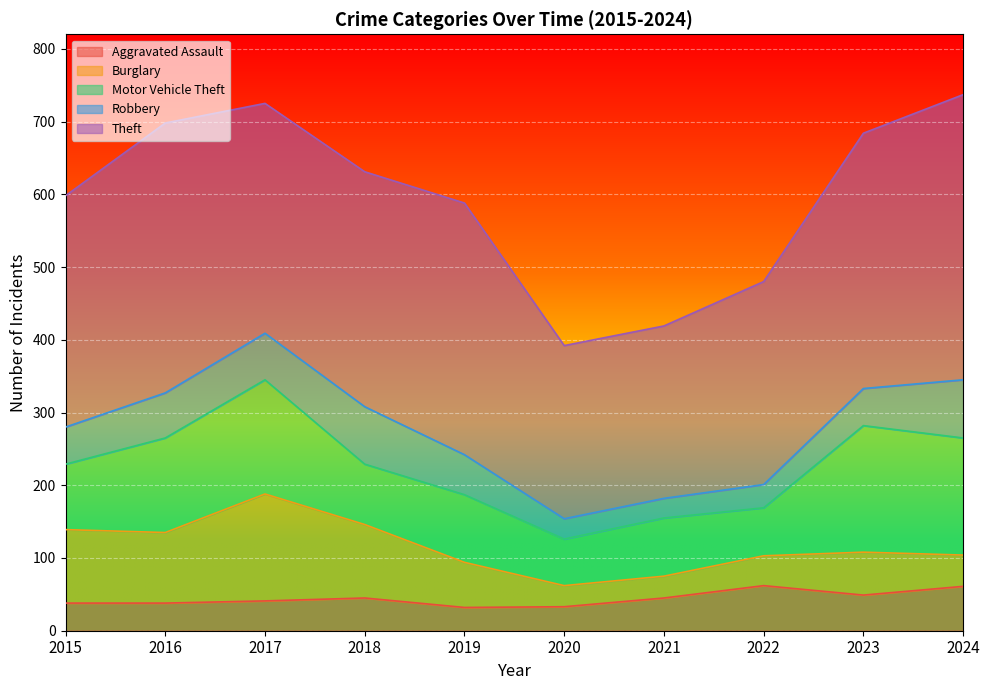

What are all the series names shown in the legend?

Aggravated Assault, Burglary, Motor Vehicle Theft, Robbery, Theft